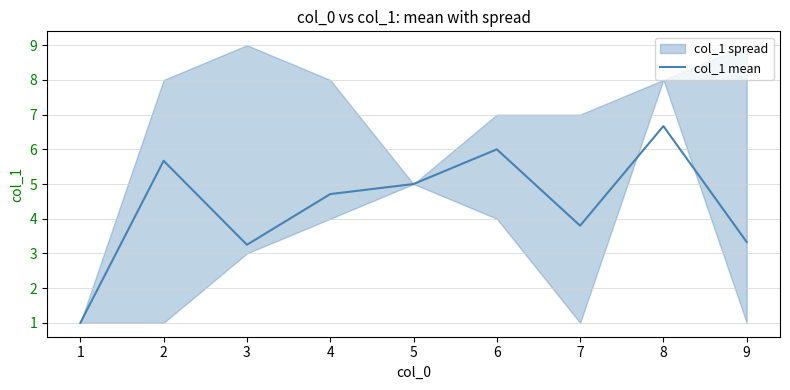

At which category does the data reach its first local peak?

2